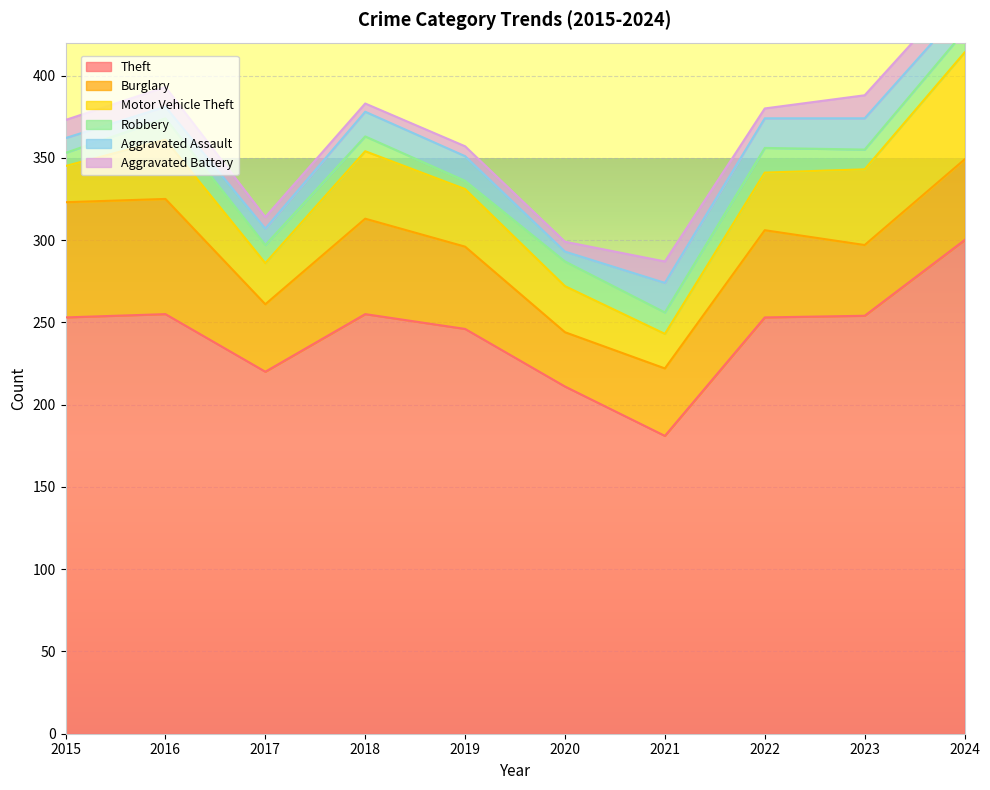

True or false: Robbery and Theft intersect in this chart.

False